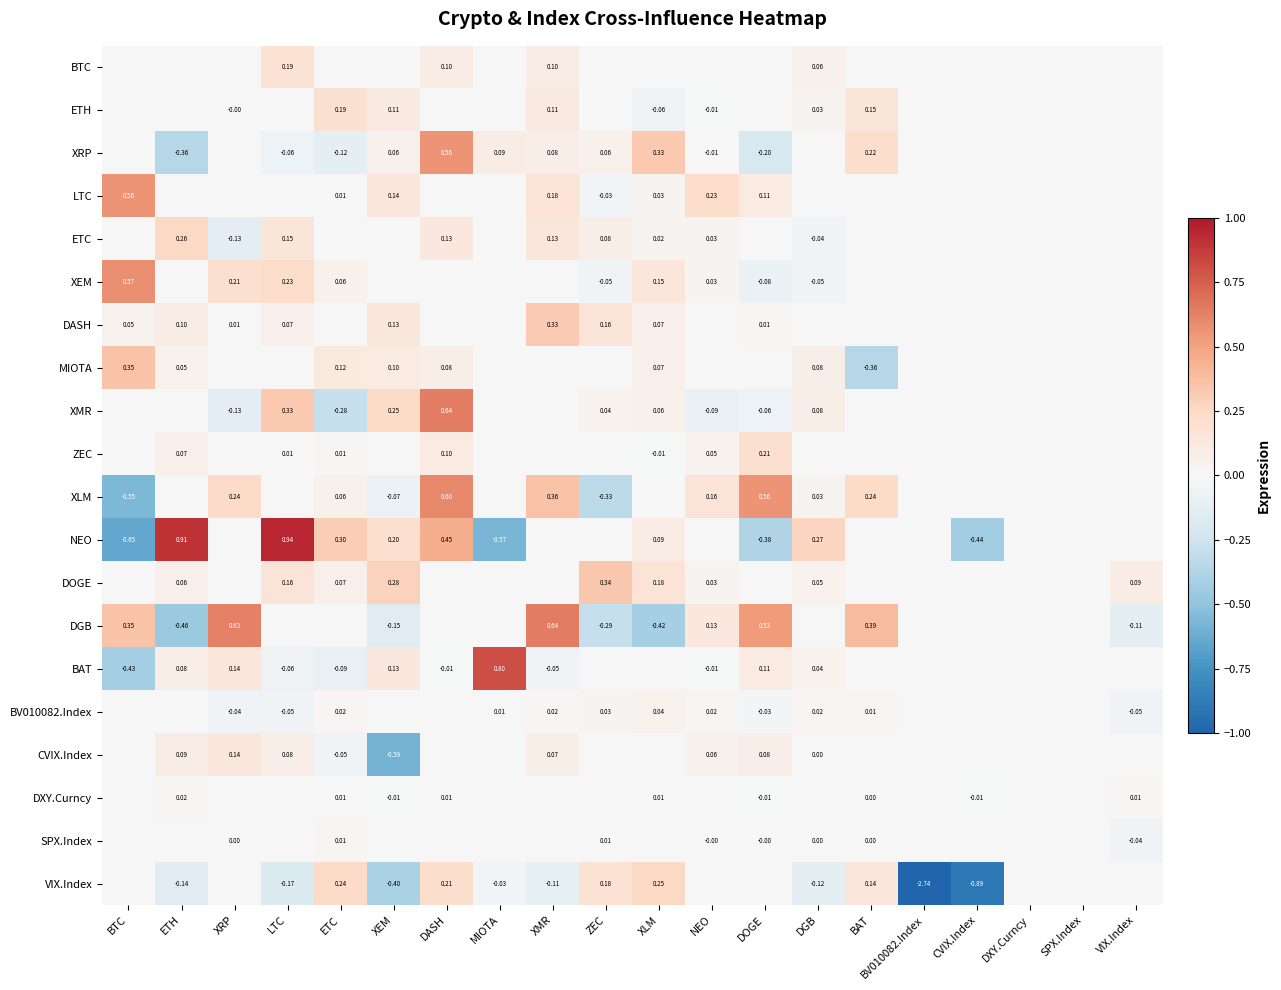

What is the difference between the second highest and minimum values in the ETH series?

0.2